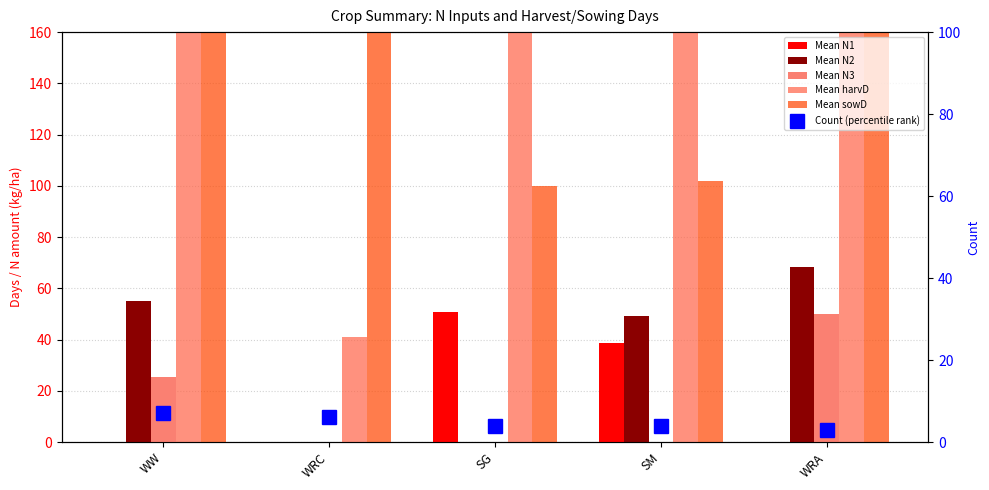

Reading left to right, what are all the values shown in this chart?

Mean N1: WW=0.0	WRC=0.0	SG=50.7	SM=38.6	WRA=0.0
Mean N2: WW=55.2	WRC=0.0	SG=0.0	SM=49.3	WRA=68.2
Mean N3: WW=25.4	WRC=0.0	SG=0.0	SM=0.0	WRA=49.8
Mean harvD: WW=200.0	WRC=41.0	SG=196.0	SM=258.0	WRA=191.0
Mean sowD: WW=263.0	WRC=223.0	SG=100.0	SM=102.0	WRA=224.0
Count (percentile rank): WW=7.0	WRC=6.0	SG=4.0	SM=4.0	WRA=3.0